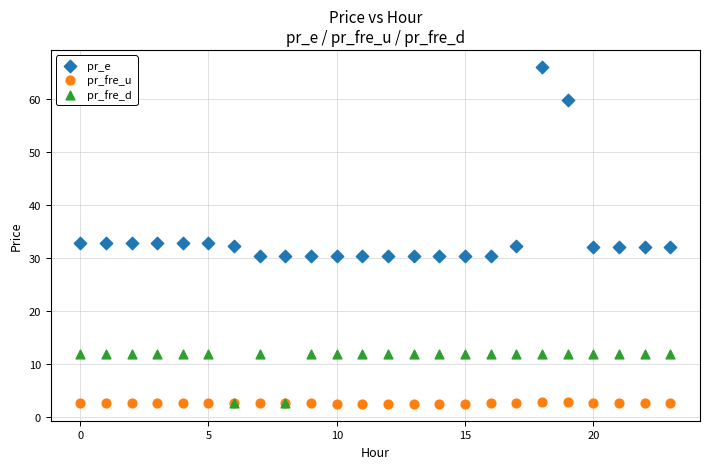

In the pr_e series, what Y value is closest to 48?

59.8